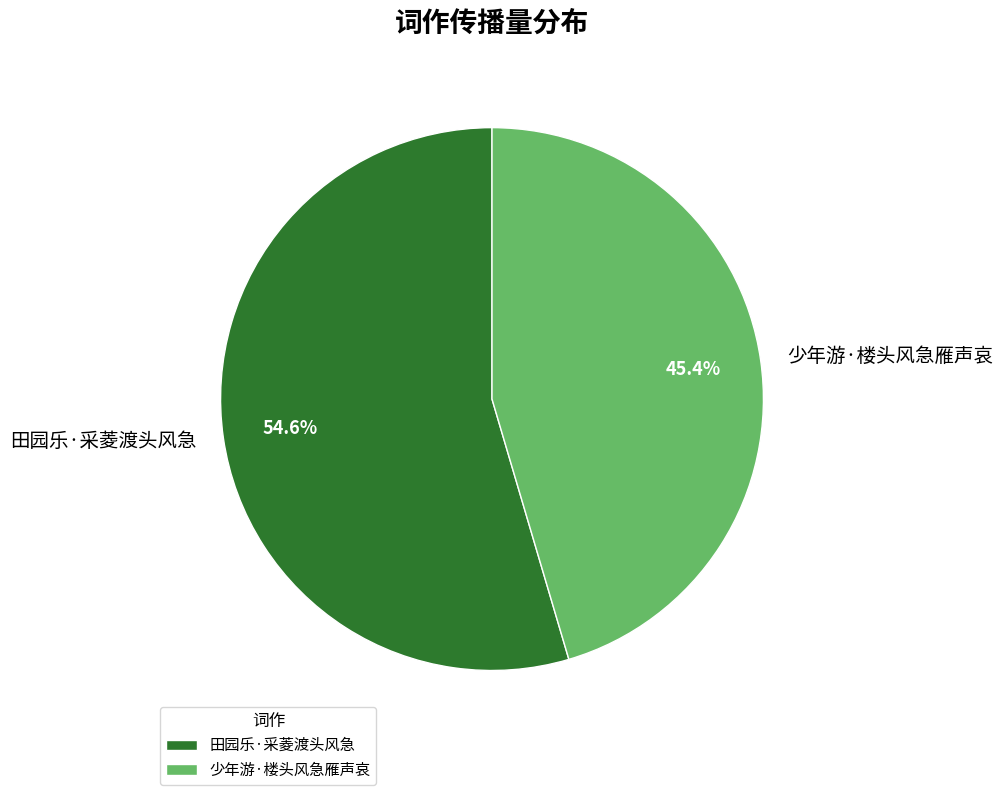

What is the ratio of the value at 田园乐·采菱渡头风急 to the value at 少年游·楼头风急雁声哀?

1.2